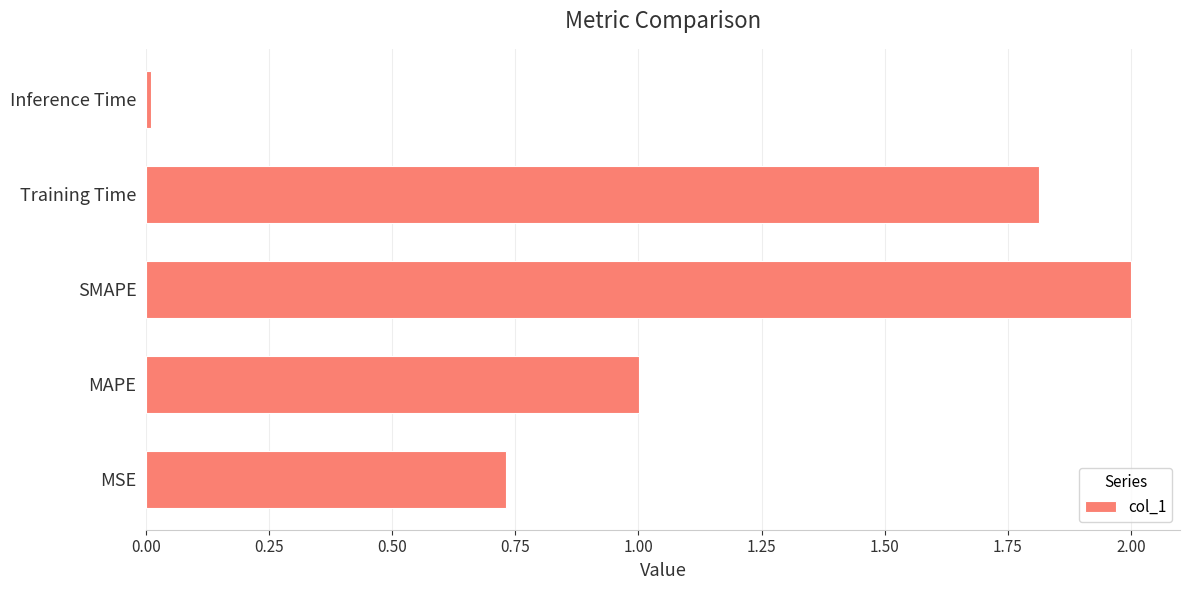

True or false: the data shows 3.1 at SMAPE.

False